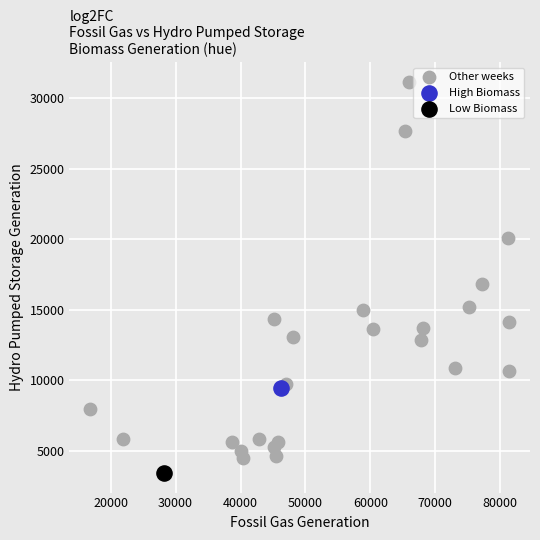

What are all the series names shown in the legend?

Other weeks, High Biomass, Low Biomass